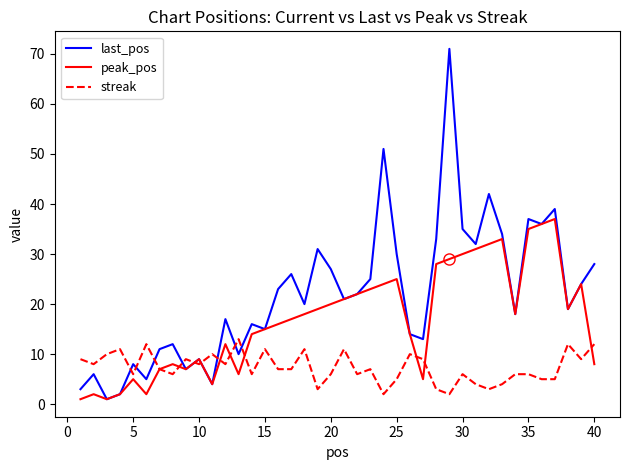

How many values in the last_pos series are below 21?

20